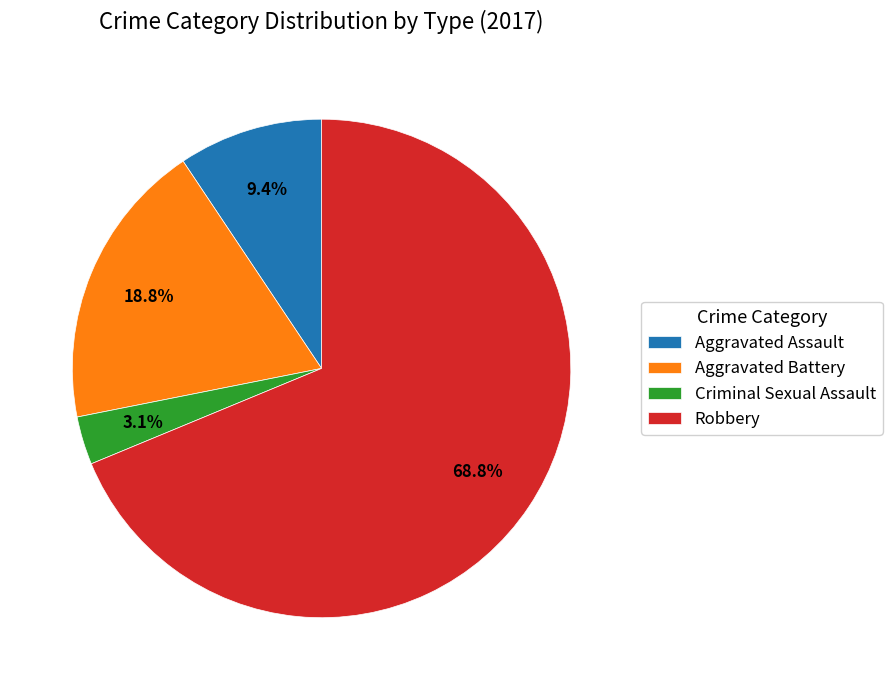

Is Robbery the majority of the pie?

Yes